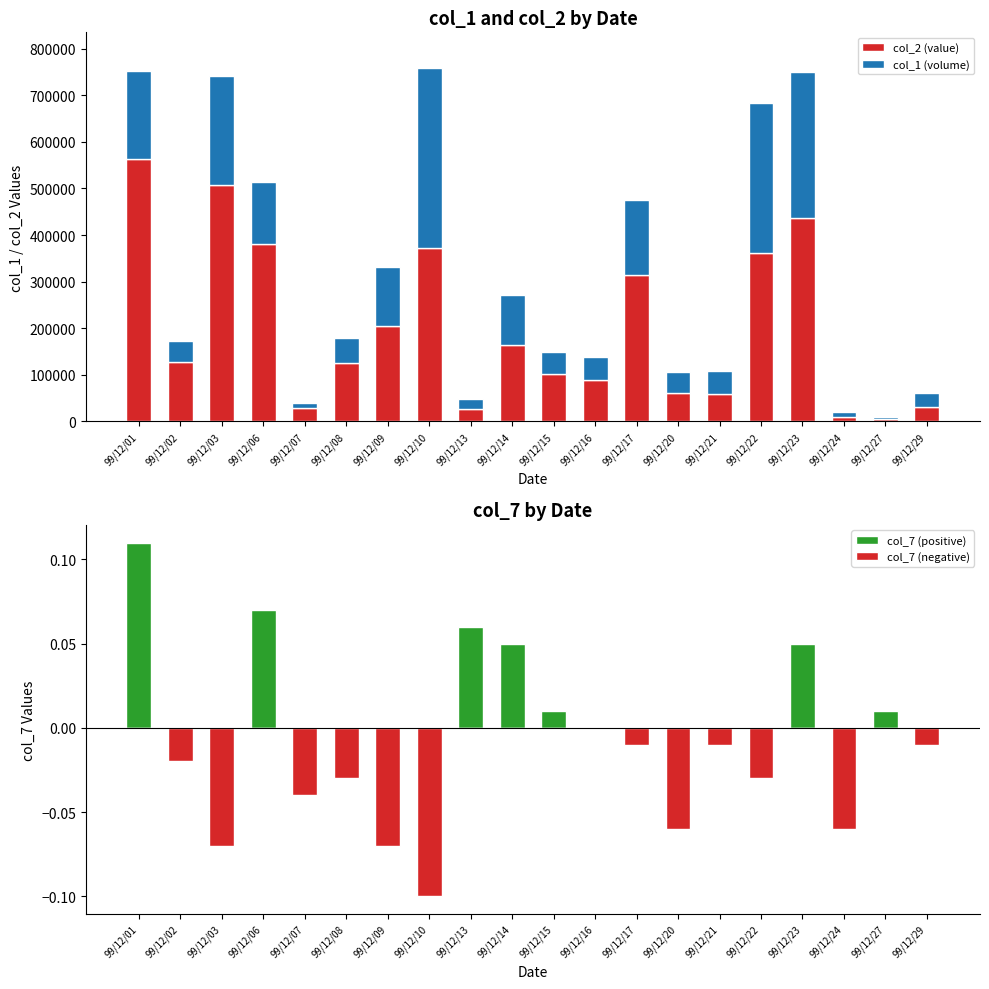

Which category has the highest value across all series?

99/12/01